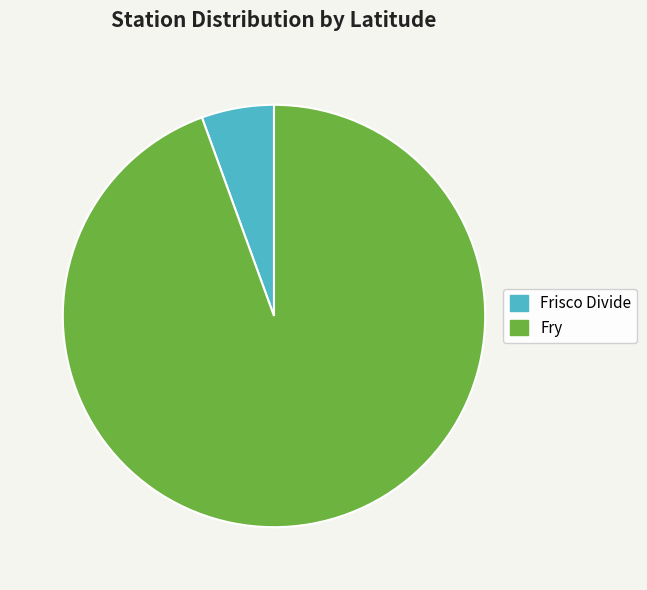

Count the number of slices in the pie.

2